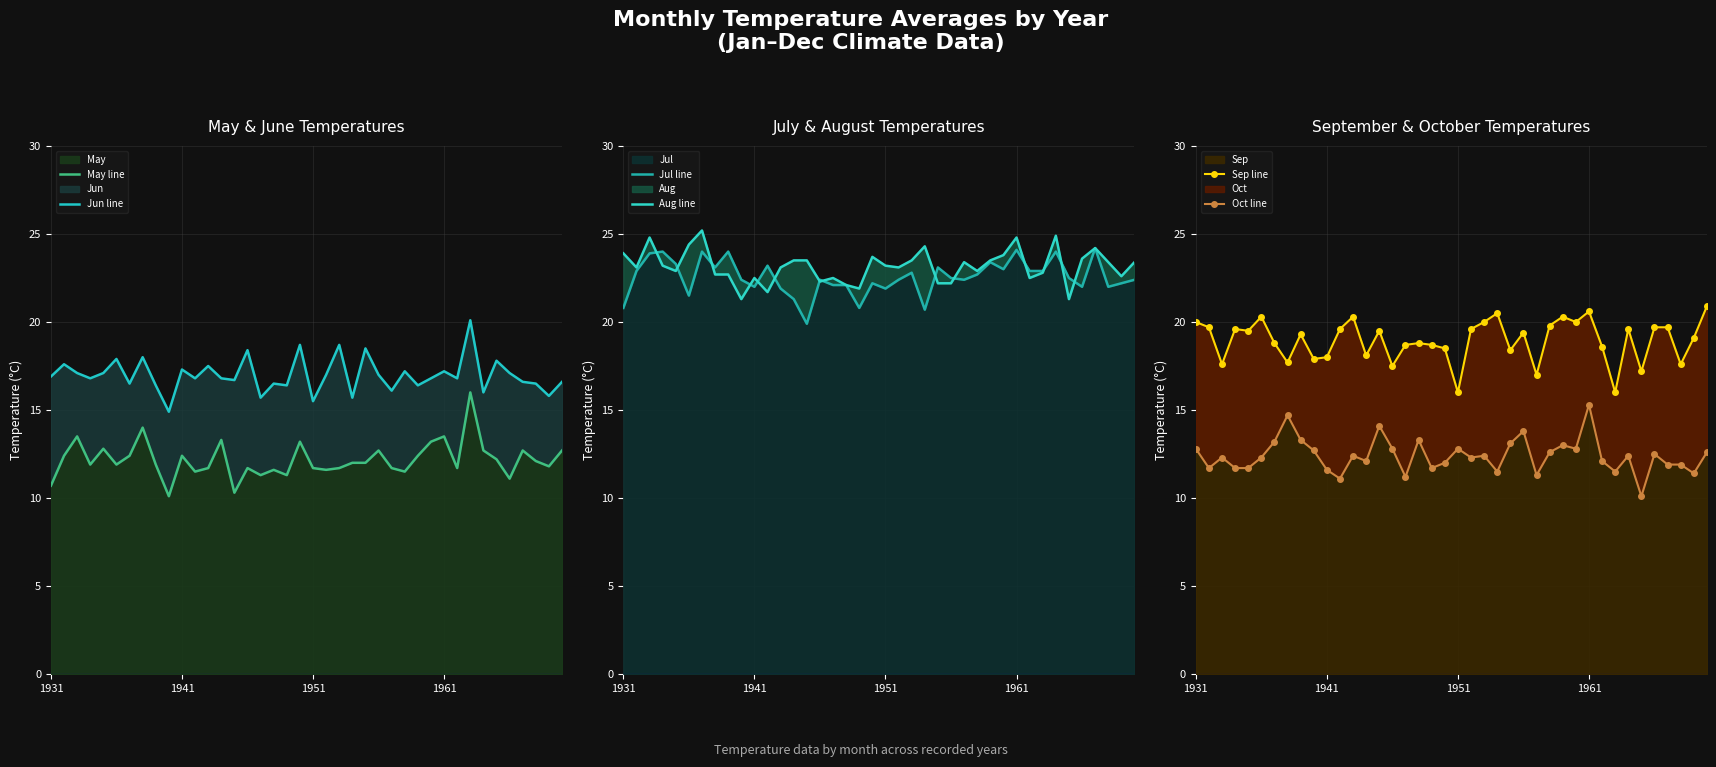

What is the maximum value for Sep?

20.9